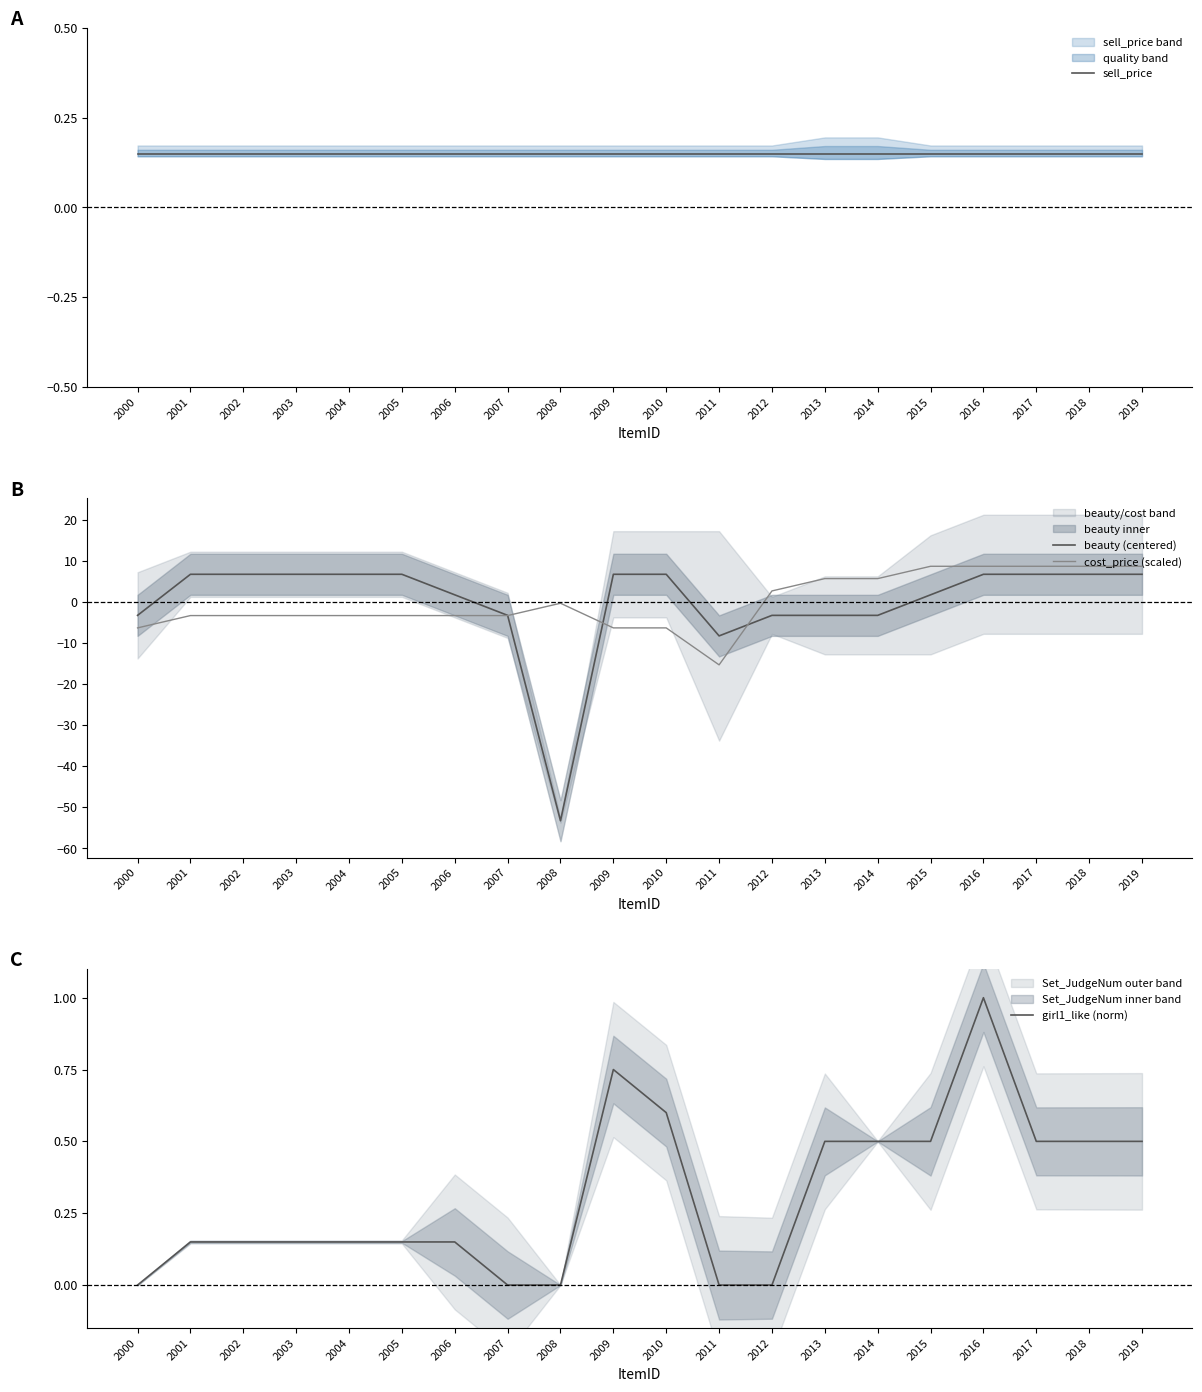

Which series has the largest range (max minus min)?

beauty (centered)